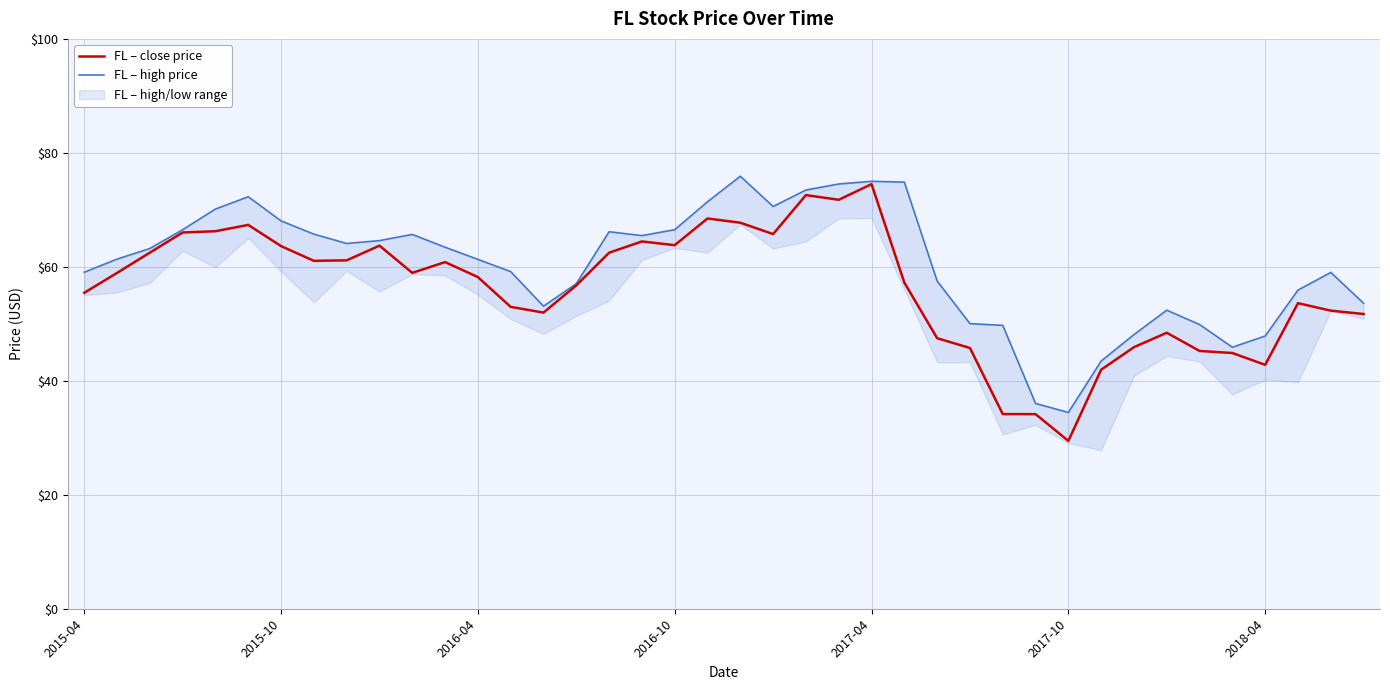

At how many categories does at least one series exceed 32?

40